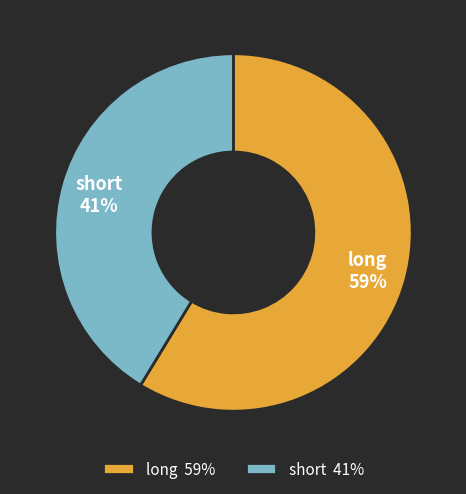

To the nearest percent, what percentage of the pie is long?

59%